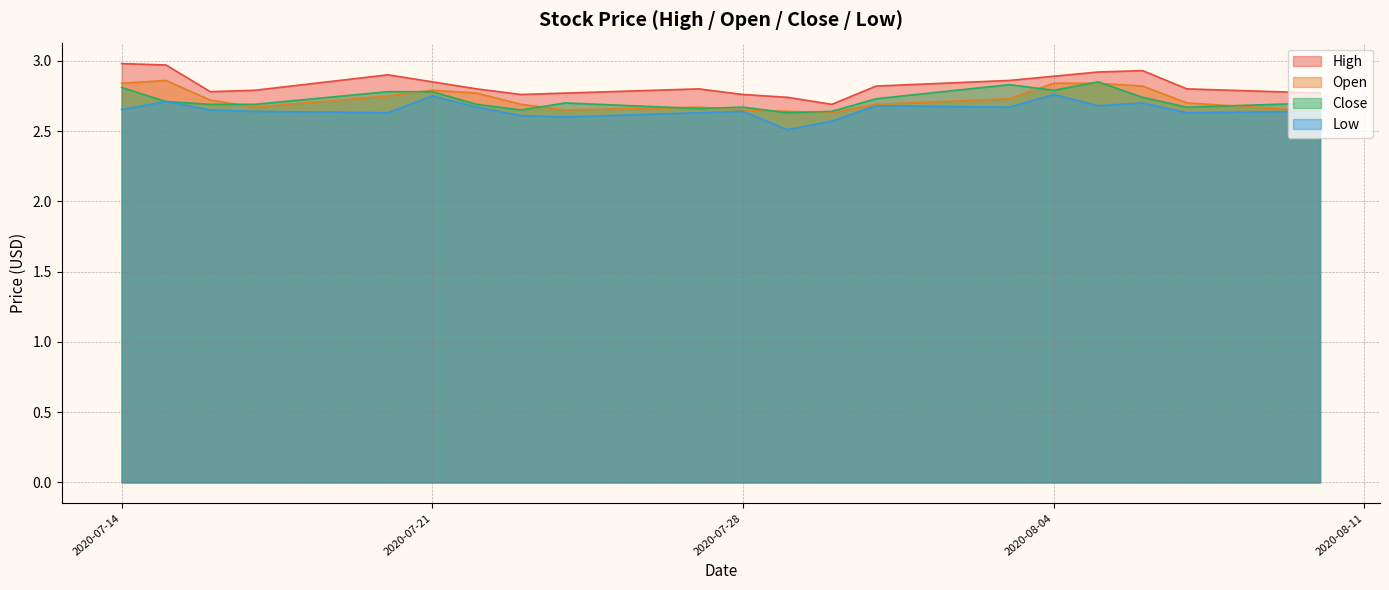

True or false: High and Close cross at least once.

False